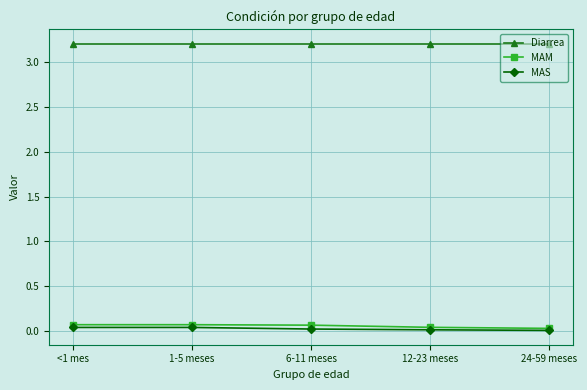

What is the spread (max minus min) of values at 1-5 meses?

3.2